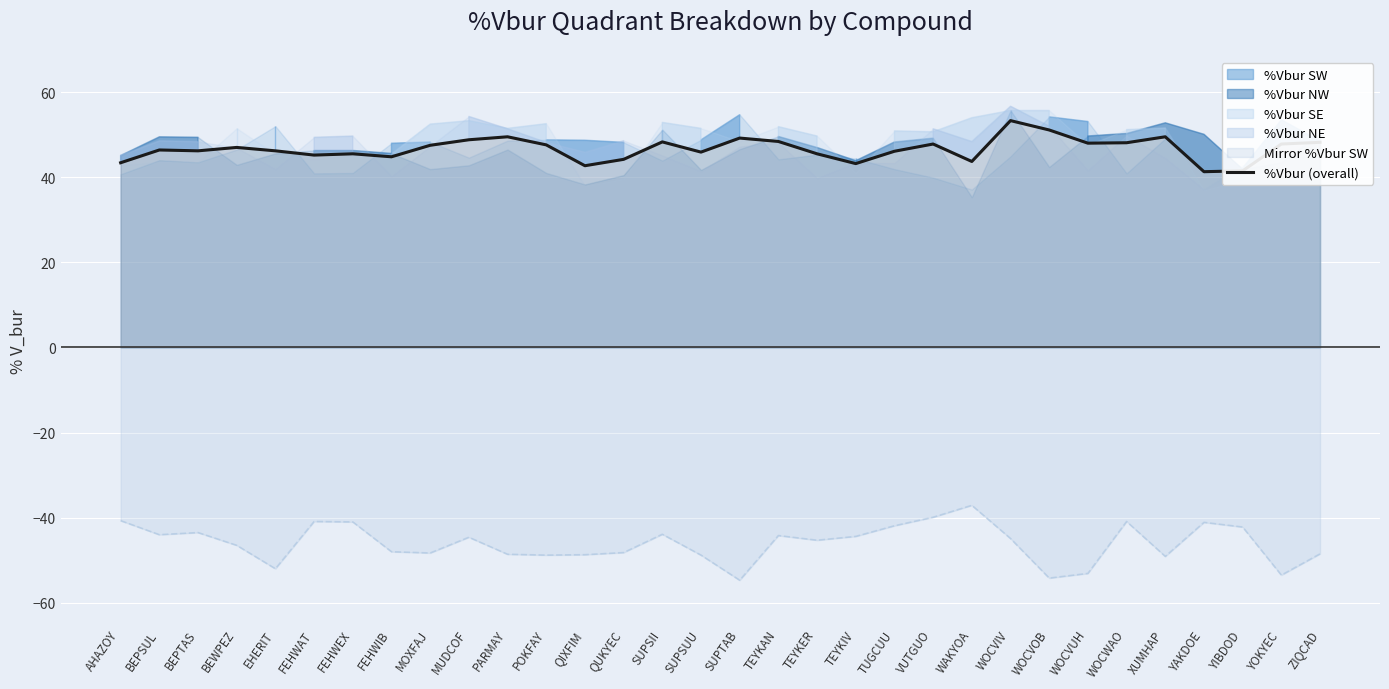

Which has a higher value, WOCWAO or TUGCUU?

WOCWAO